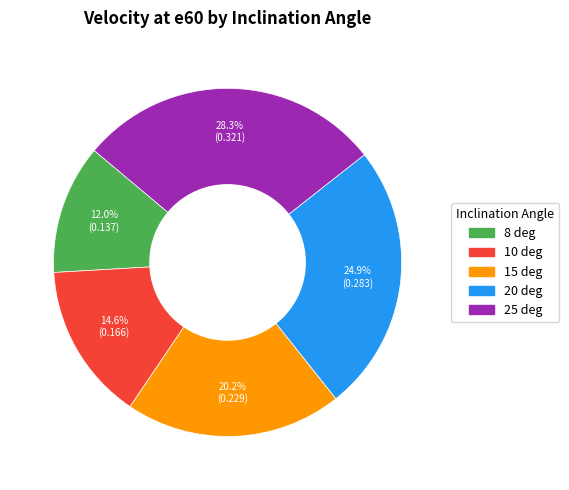

Does 15 deg represent more than half of the total?

No